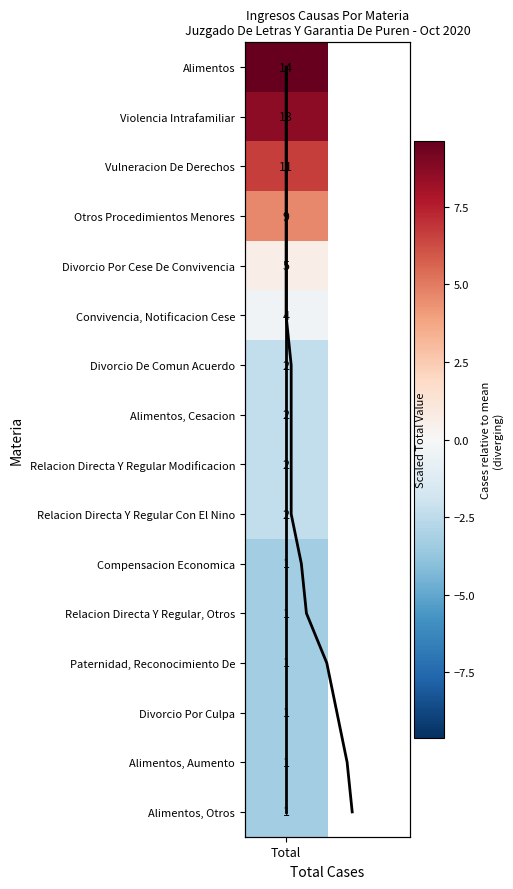

True or false: Total trend has a value of 9 at Total.

True